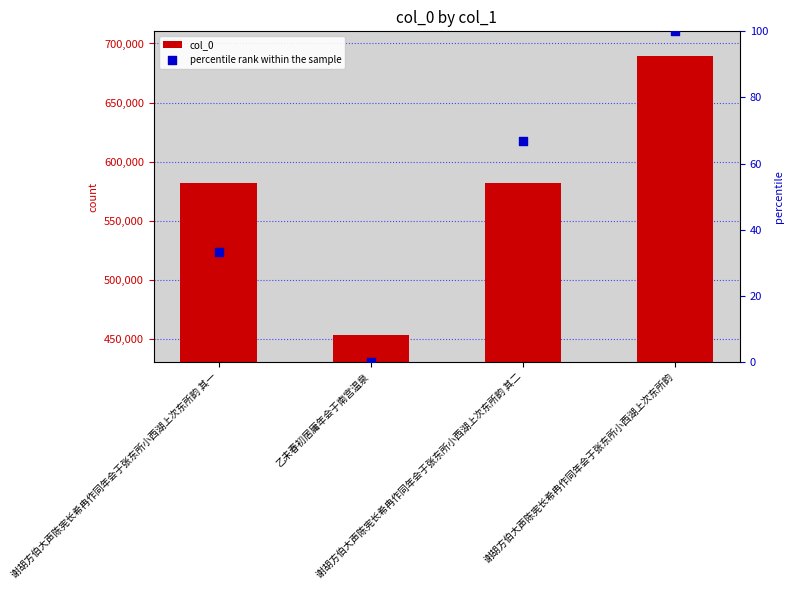

Which series has the widest spread of Y values?

col_0